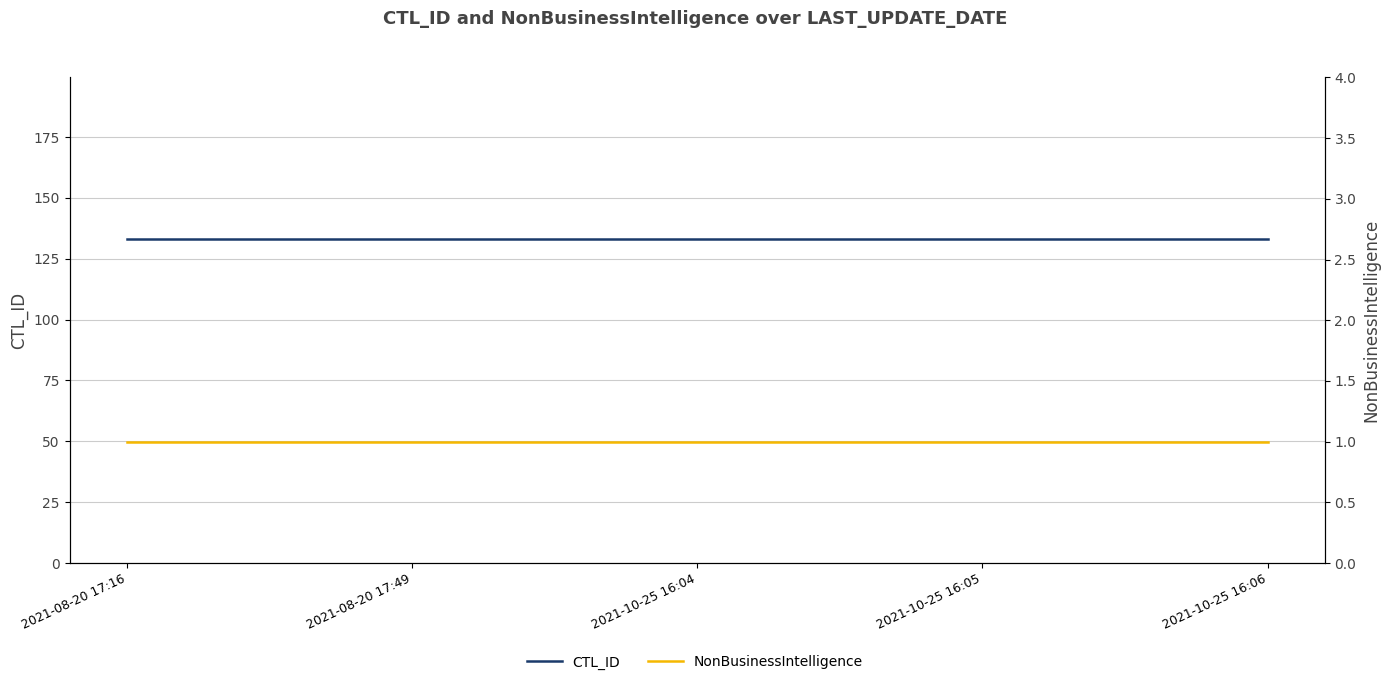

Rank the series by their average value, from lowest to highest.

NonBusinessIntelligence, CTL_ID